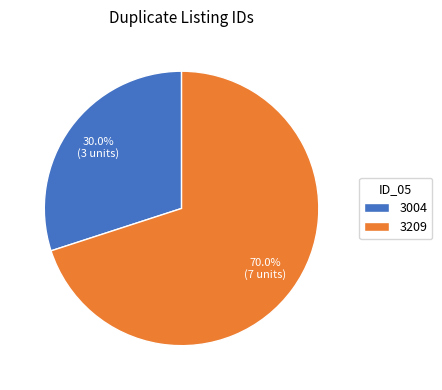

Which category has the smallest portion of the pie?

3004